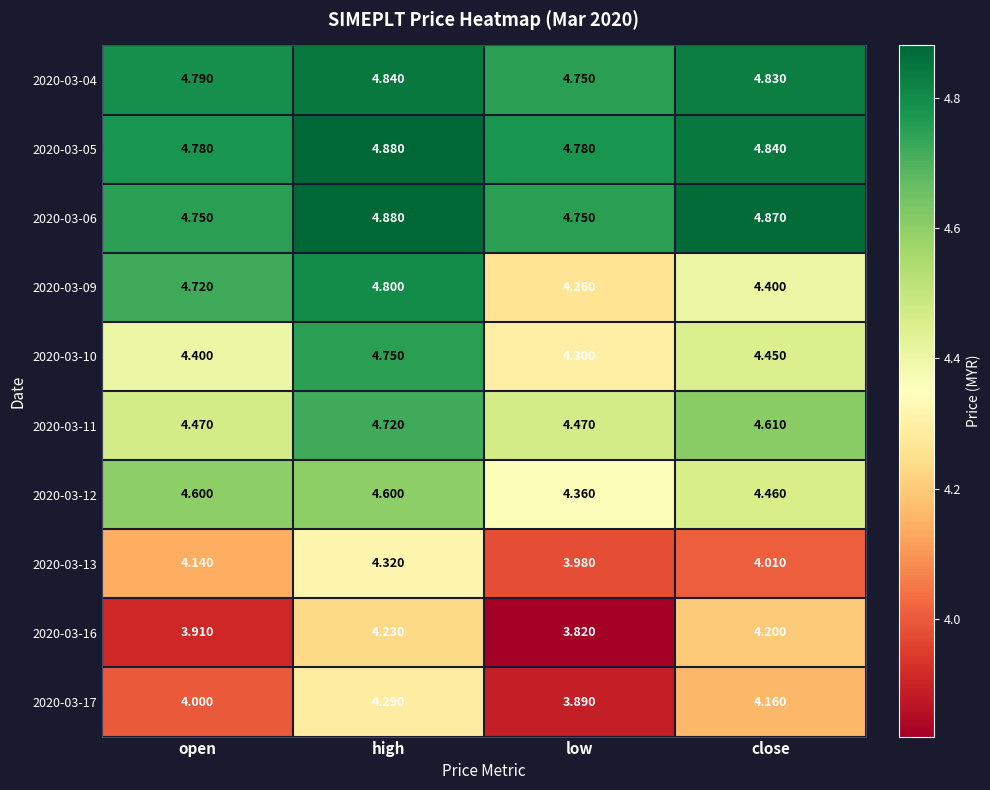

At which label does 2020-03-16 reach its minimum?

low